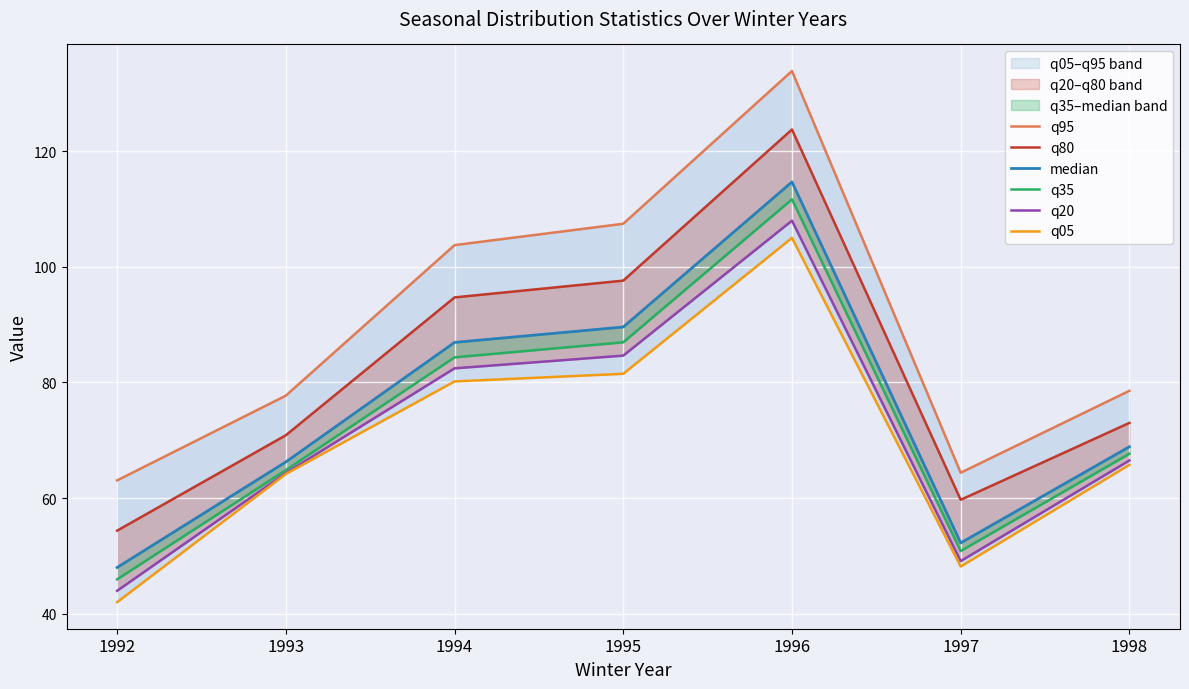

True or false: q35 has more than 2 interior local peaks.

False